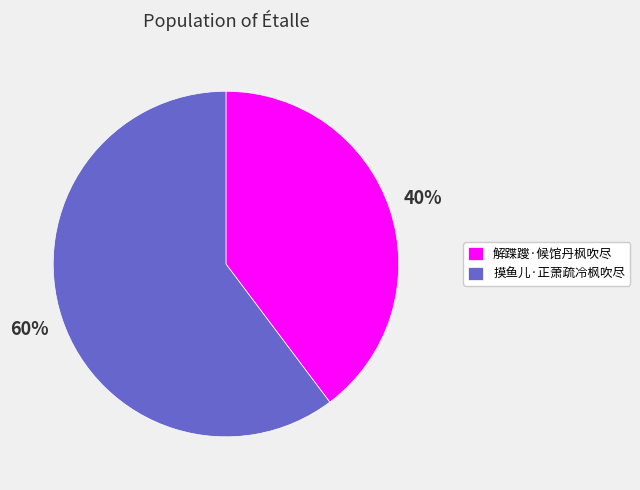

Which category has the smallest portion of the pie?

解蹀躞·候馆丹枫吹尽